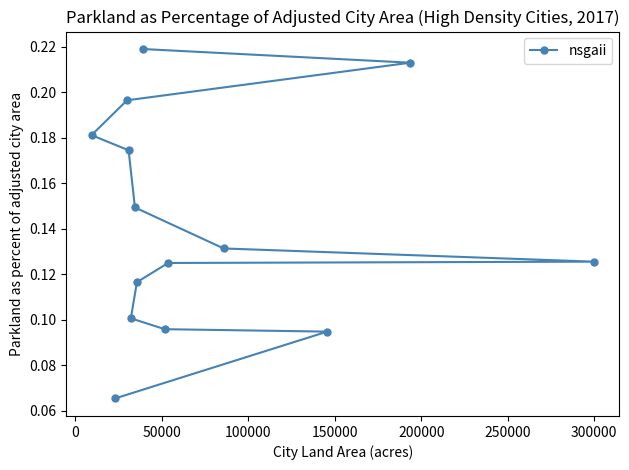

Count the values in the range 0 to 1.

14